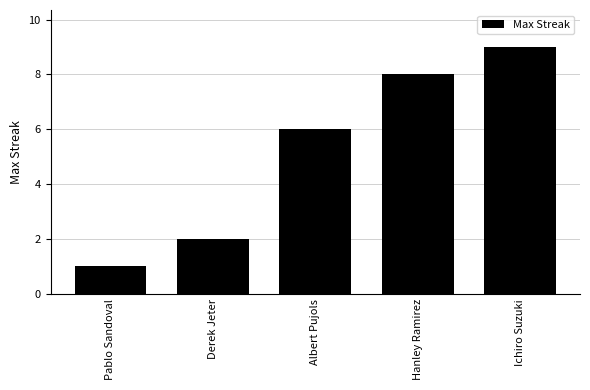

At which category does the chart reach its peak across all series?

Ichiro Suzuki